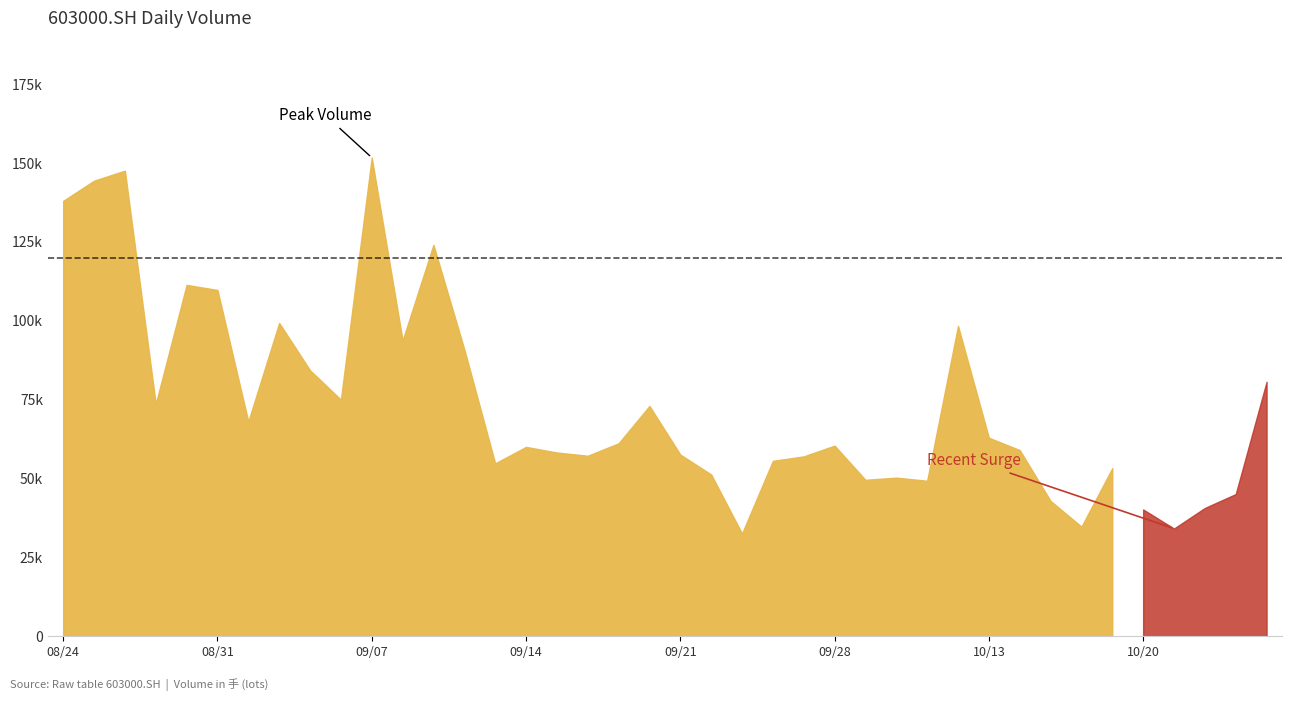

The chart shows a value of 34747.3 at 20201016. True or false?

True